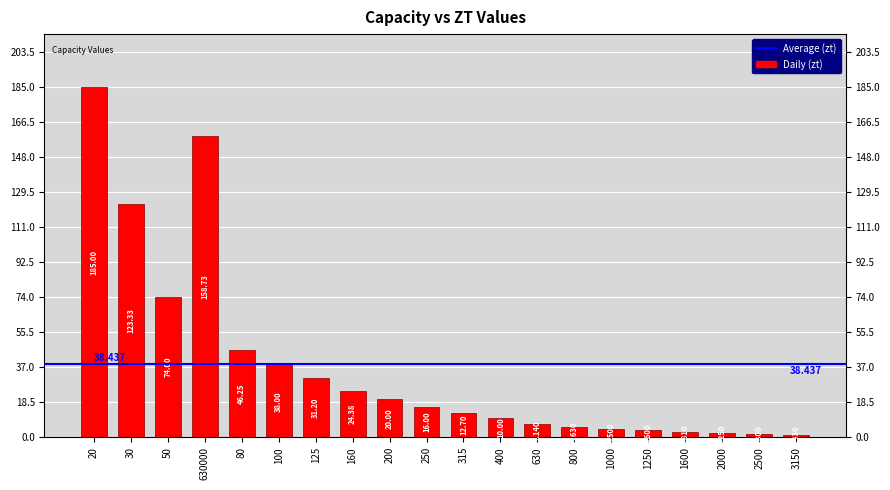

Which has a higher value, 30 or 250?

30